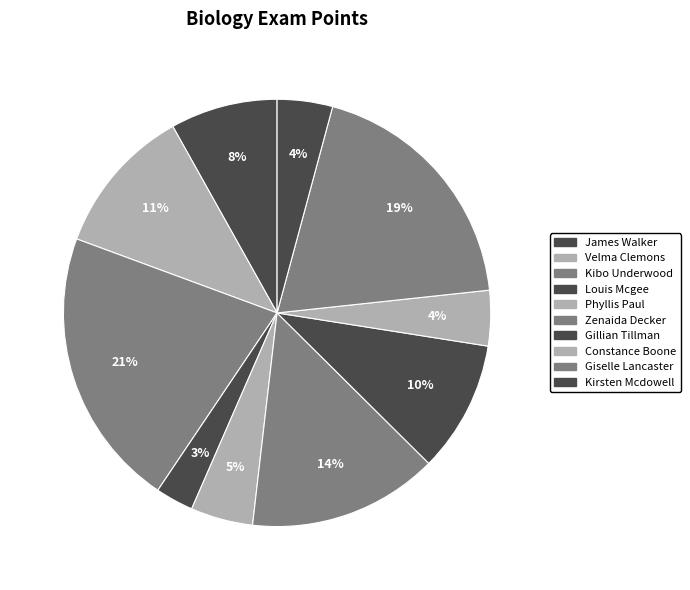

What is the largest slice in the pie chart?

Kibo Underwood